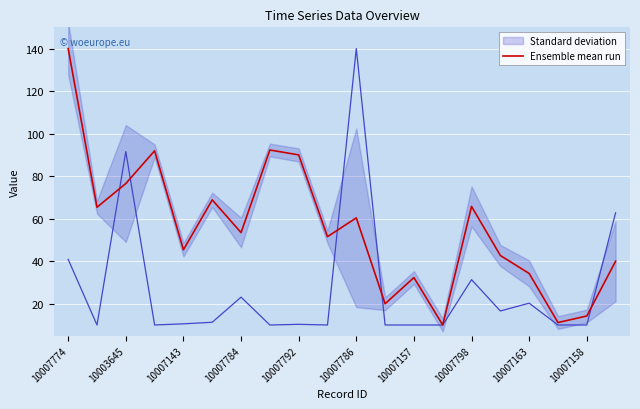

Reading left to right, what are all the values shown in this chart?

Standard deviation: 40.8	10.0	91.6	10.0	10.5	11.3	23.1	10.0	10.3	10.0	140.0	10.0	10.0	10.0	31.3	16.6	20.3	10.0	10.0	62.8
Ensemble mean run: 140.0	65.4	76.5	91.9	45.4	68.8	53.5	92.3	90.0	51.5	60.4	20.0	32.3	10.0	65.8	42.7	34.2	11.2	14.2	40.0